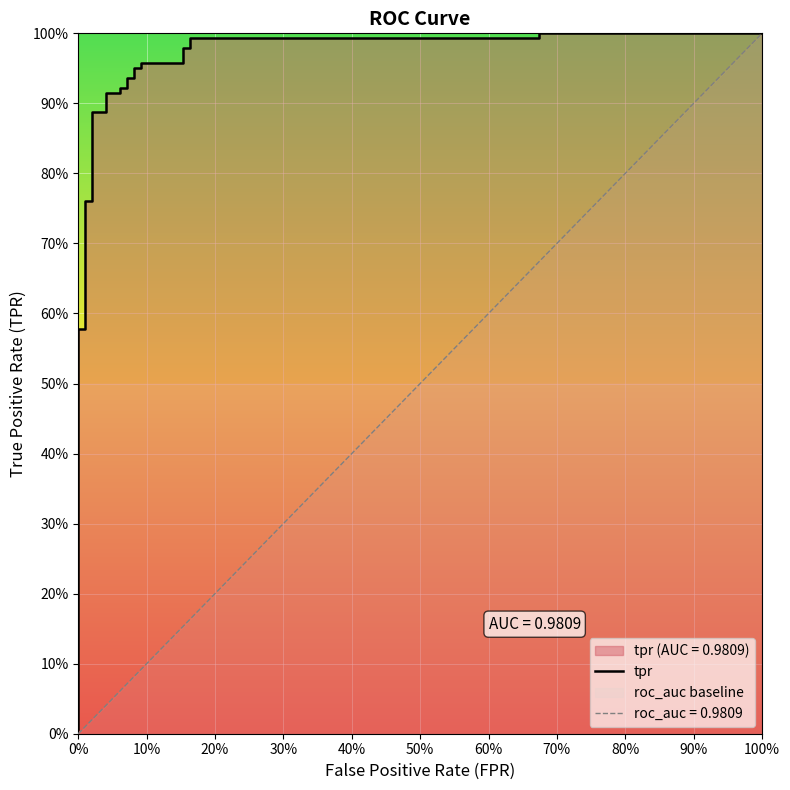

The value at 0% is 0.0. True or false?

False